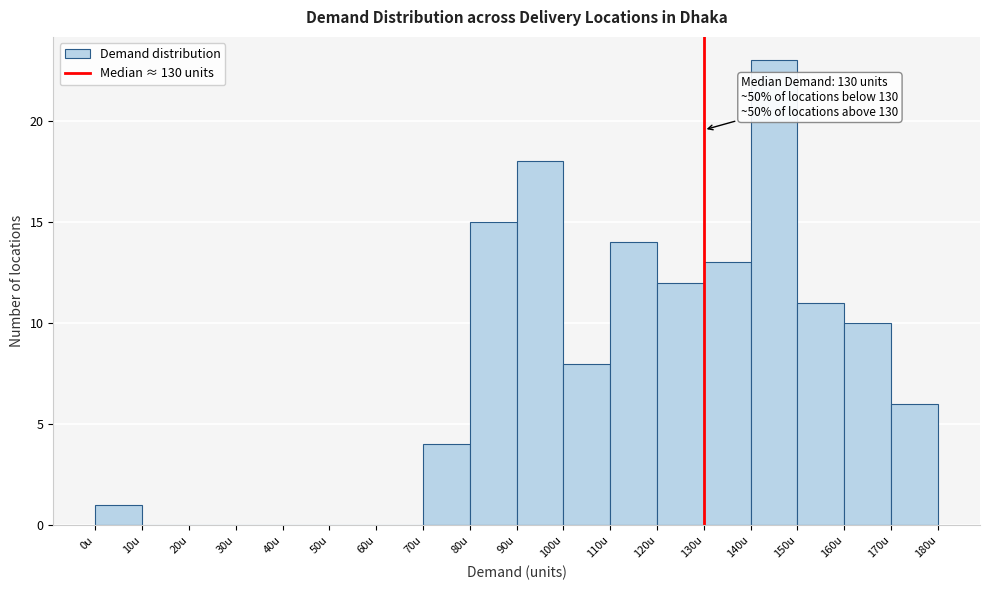

Which range on the x-axis has the tallest bar?

140 to 150